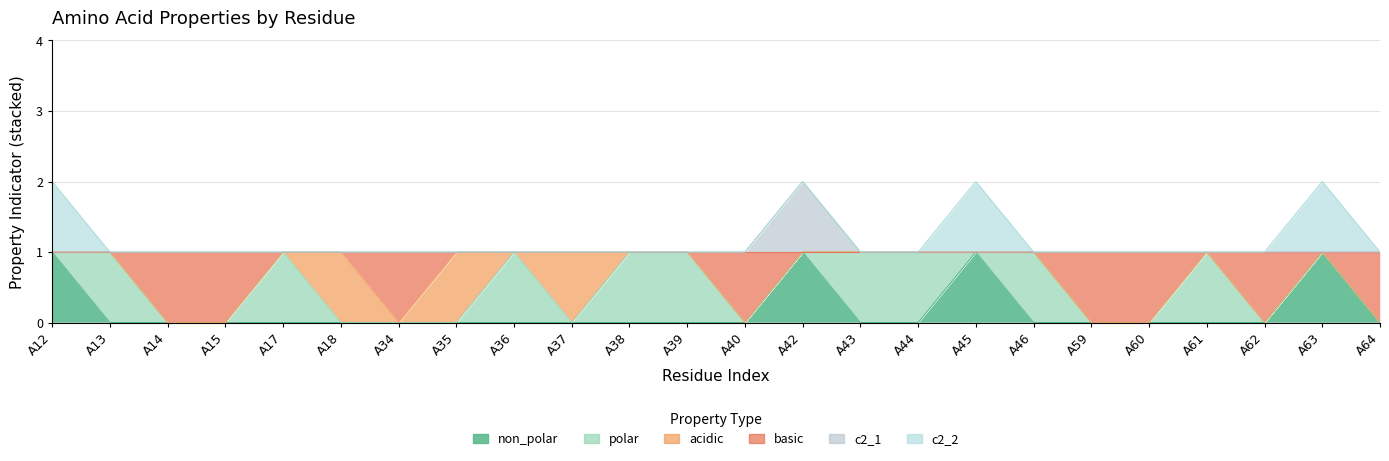

At how many categories does at least one series exceed 0?

24